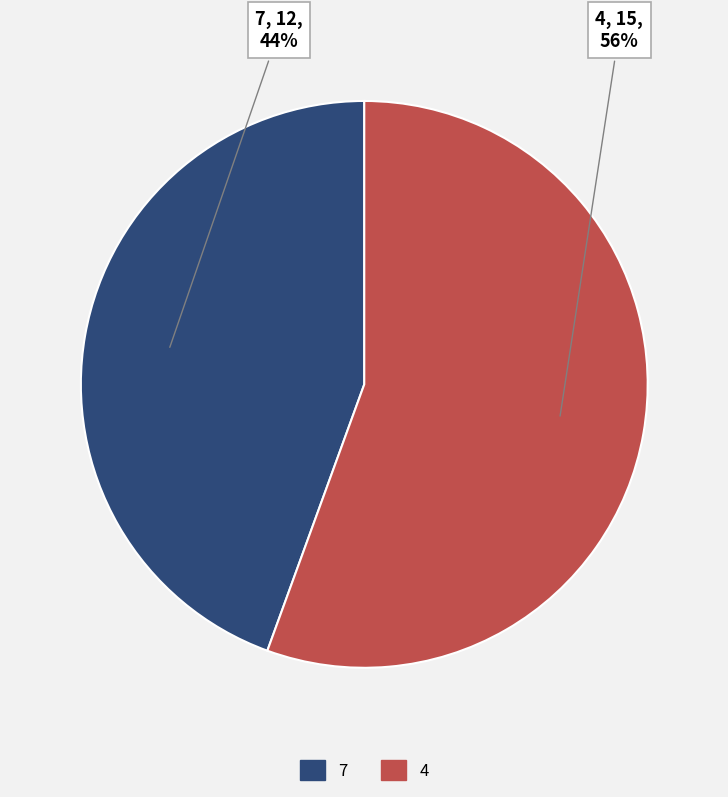

True or false: 4 accounts for 43% of the total.

False